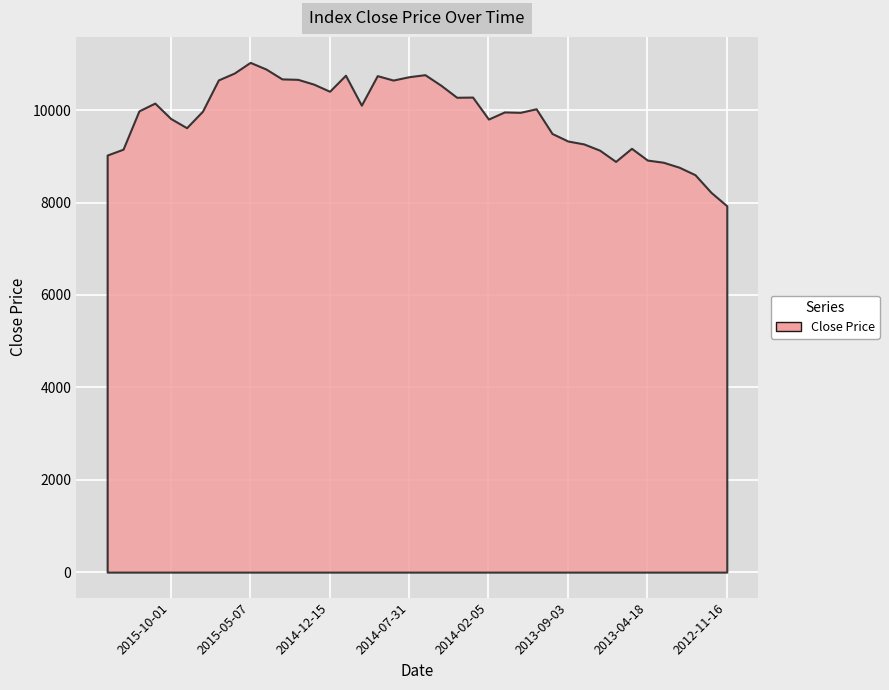

Reading left to right, extract all data points from this chart.

2016-02-11=9029.9	2016-01-20=9156.8	2015-12-14=9986.8	2015-11-13=10155.1	2015-10-01=9821.0	2015-09-29=9622.1	2015-08-26=9979.7	2015-07-27=10656.6	2015-06-30=10805.2	2015-05-07=11036.4	2015-04-01=10891.6	2015-03-11=10678.8	2015-02-02=10669.0	2015-01-14=10565.4	2014-12-15=10411.2	2014-11-04=10758.1	2014-10-15=10109.7	2014-09-29=10749.0	2014-08-06=10653.4	2014-07-31=10726.4	2014-06-03=10770.3	2014-05-20=10542.0	2014-04-11=10280.9	2014-03-14=10285.1	2014-02-05=9809.0	2014-01-29=9962.9	2013-12-13=9954.8	2013-11-08=10032.1	2013-10-09=9497.0	2013-09-03=9333.5	2013-08-30=9270.7	2013-07-03=9135.1	2013-06-24=8892.0	2013-05-01=9175.8	2013-04-18=8921.2	2013-03-01=8874.2	2013-02-26=8766.2	2013-01-08=8604.4	2012-12-04=8223.9	2012-11-16=7931.5